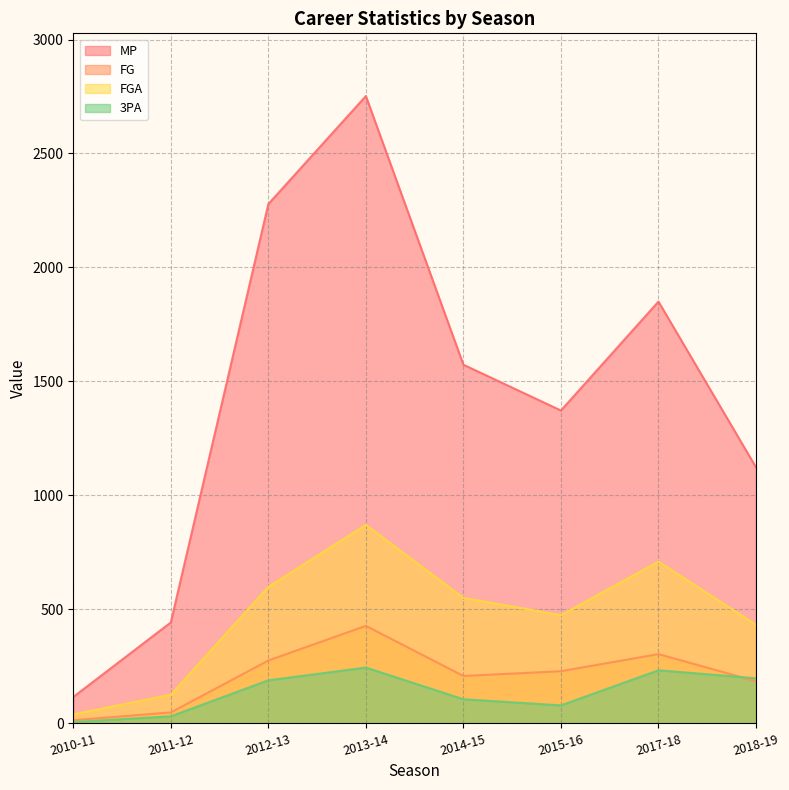

At which category is the sum across all series the highest?

2013-14